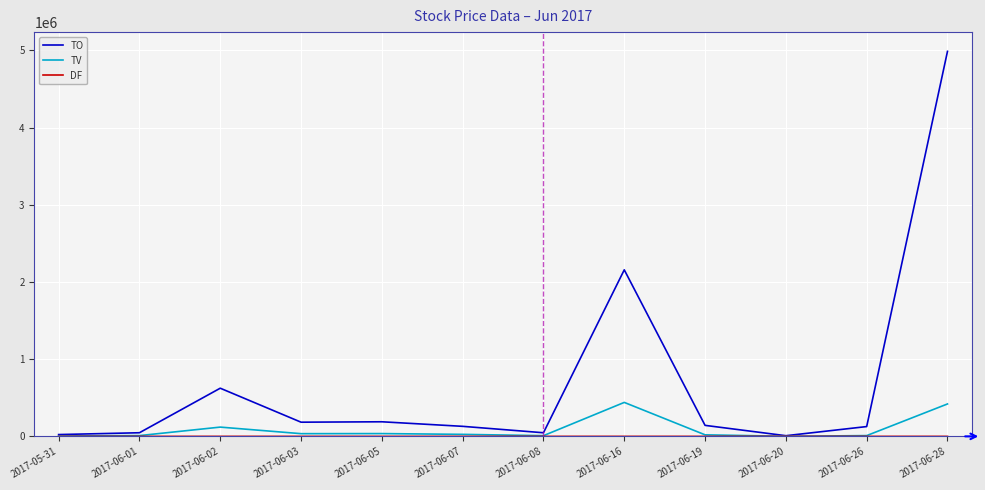

Is the value of TO at 2017-06-07 greater than the value of TV at 2017-06-16?

No